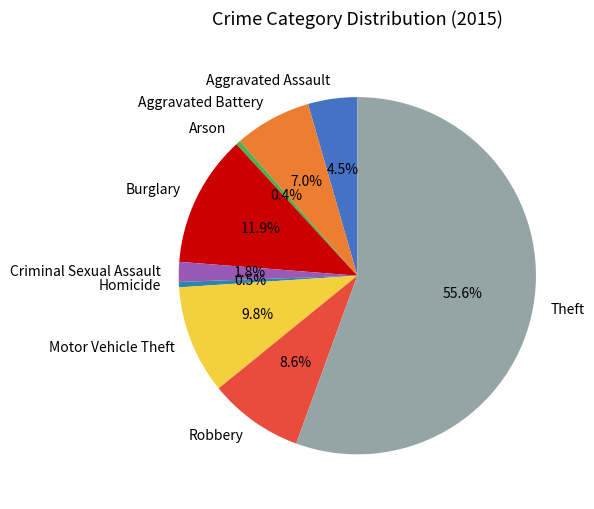

Approximately how many times larger is the value at Theft compared to Arson?

130.7